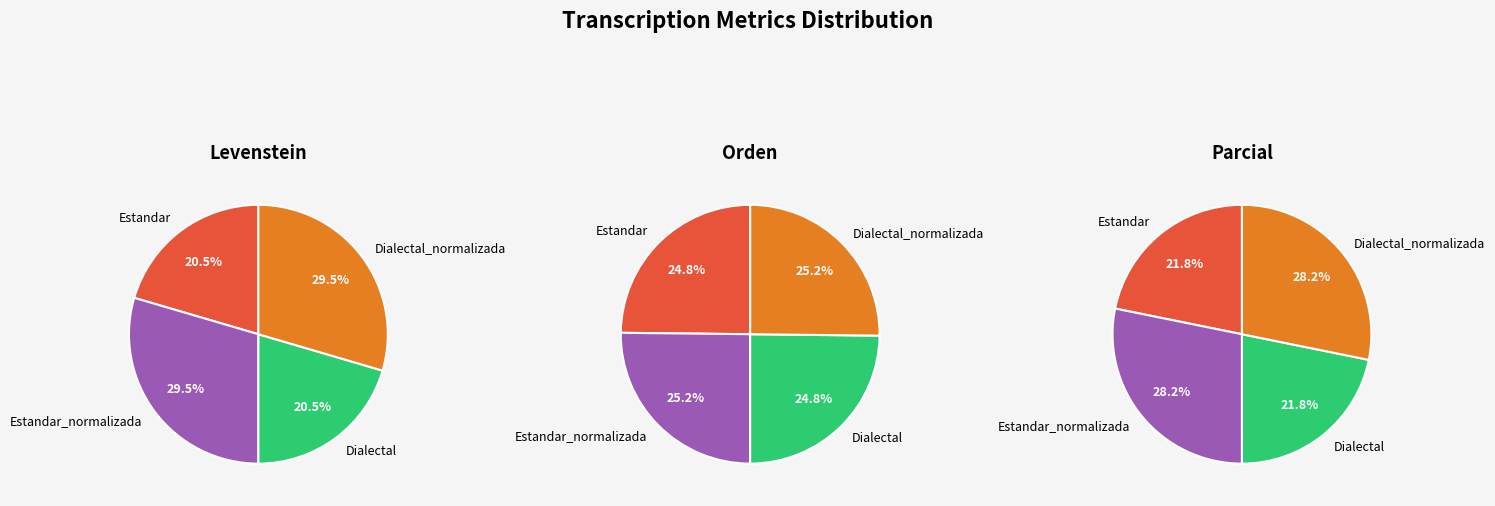

To the nearest percent, what is the difference between the Dialectal and Estandar_normalizada slice percentages?

6%